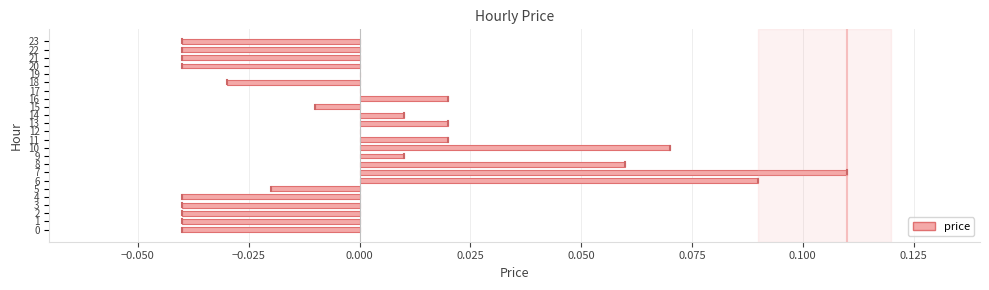

True or false: the data shows -0.0 at 15.

True